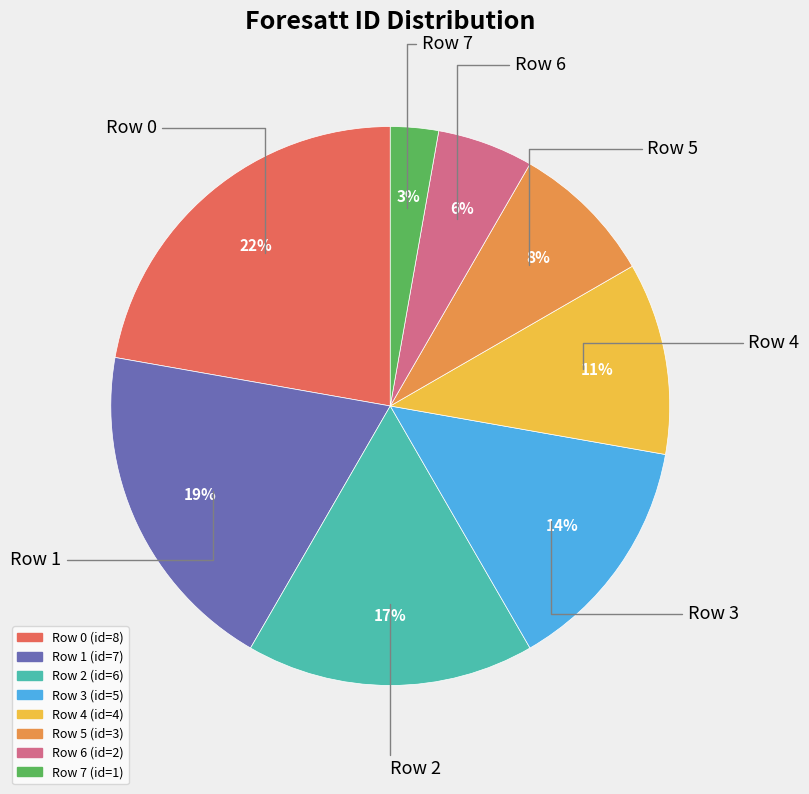

To the nearest percent, what is the average slice percentage?

12%